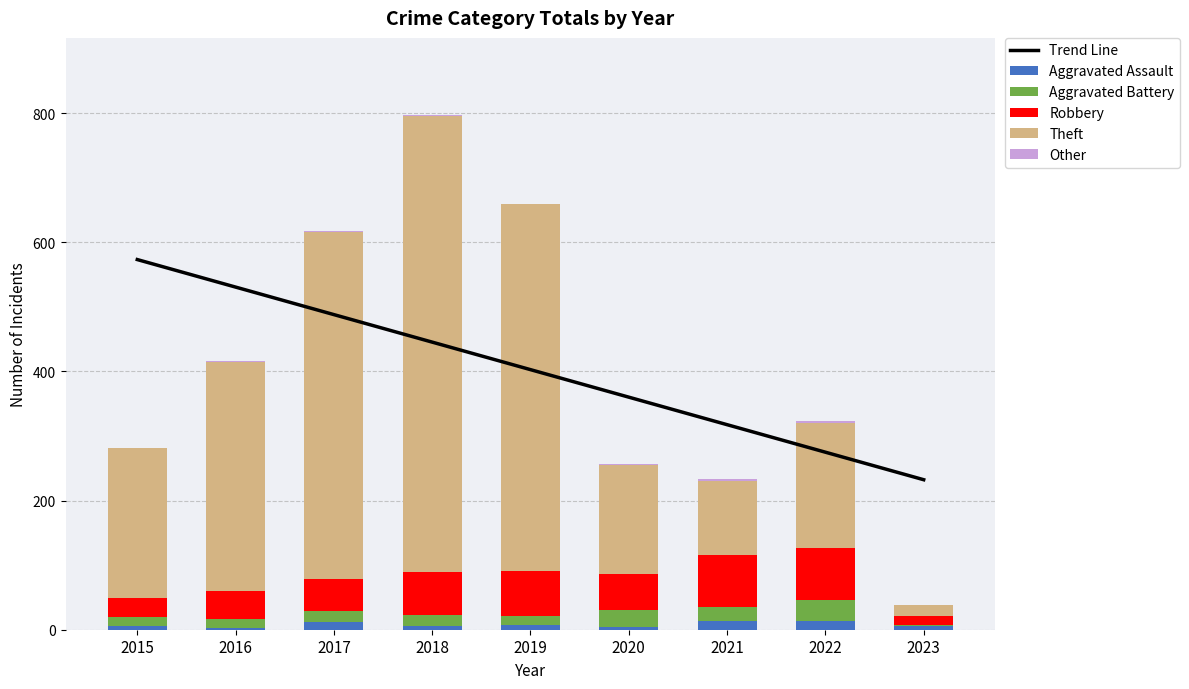

What is the highest value of the Robbery series?

80.0